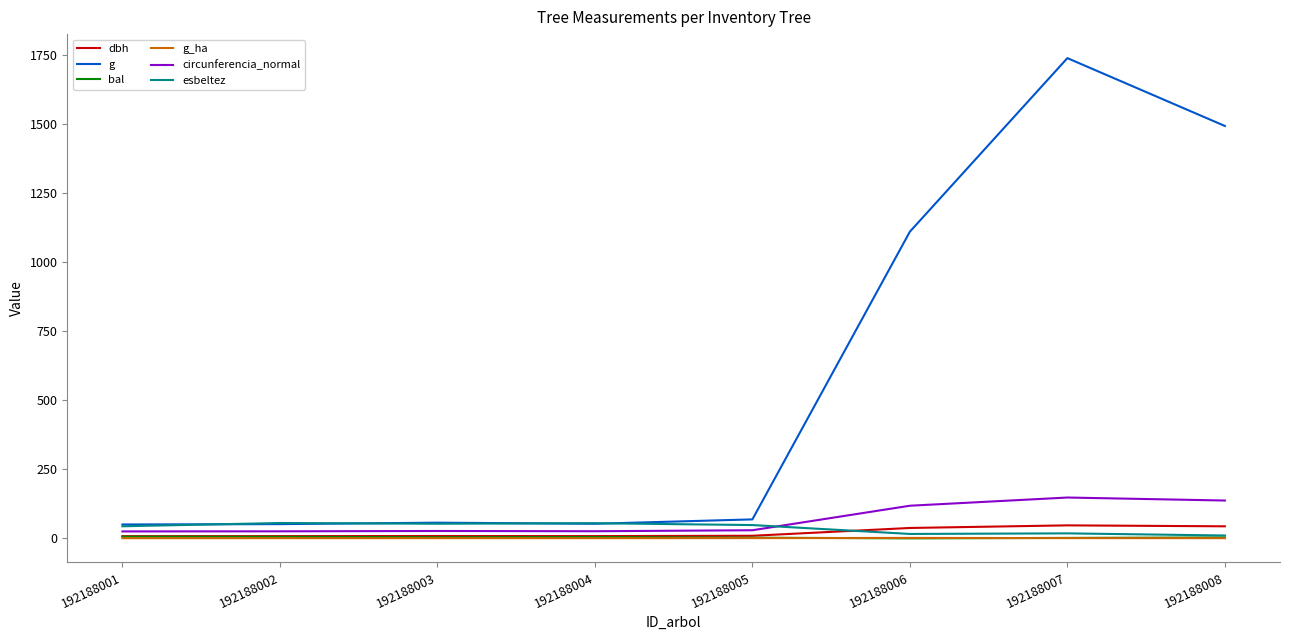

What is the difference between the maximum and minimum values in the bal series?

6.1